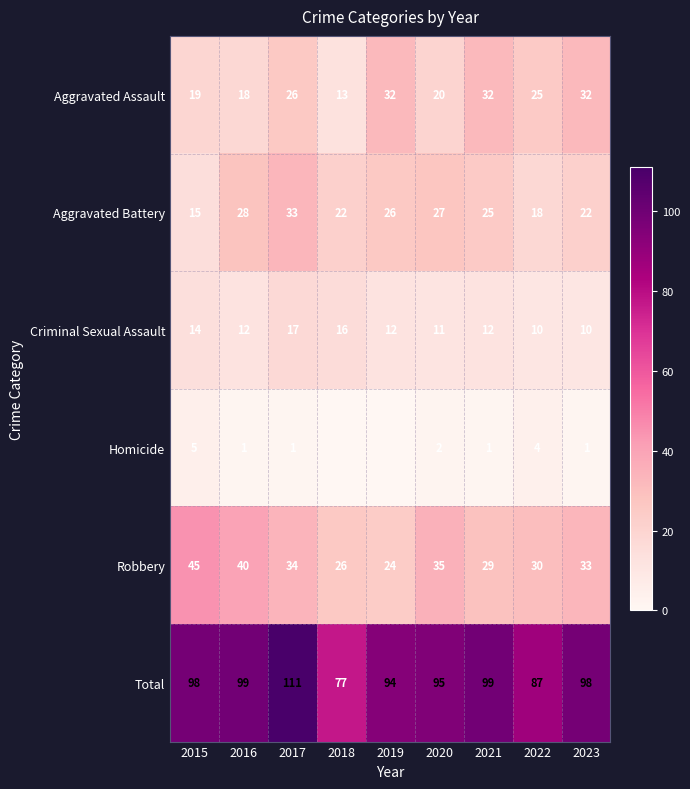

At which category is the sum across all series the highest?

2017